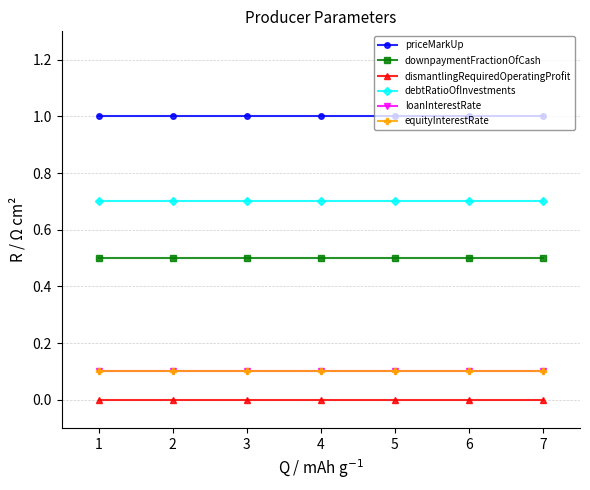

True or false: loanInterestRate and downpaymentFractionOfCash intersect in this chart.

False